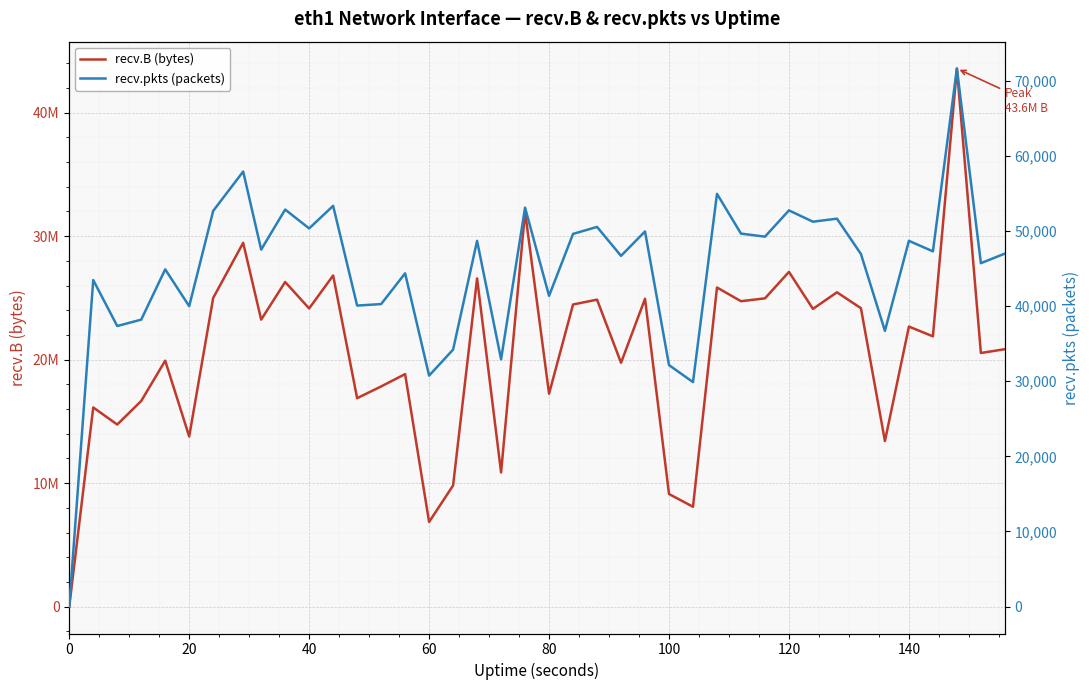

Is the value of recv.B (bytes) at 36 greater than the value of recv.pkts (packets) at 35?

Yes